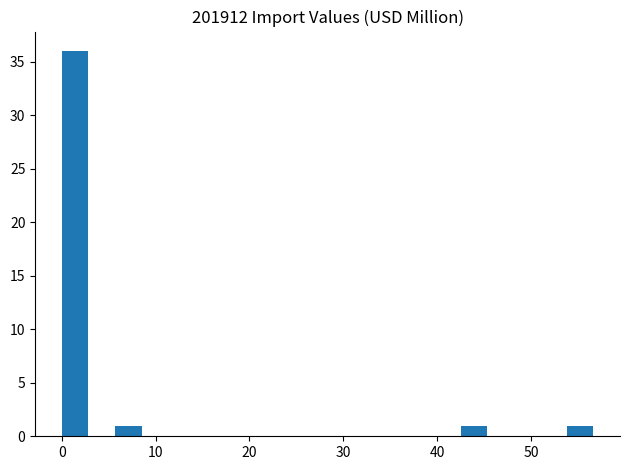

Read against the x-axis, roughly where is the centre of the tallest bar?

1